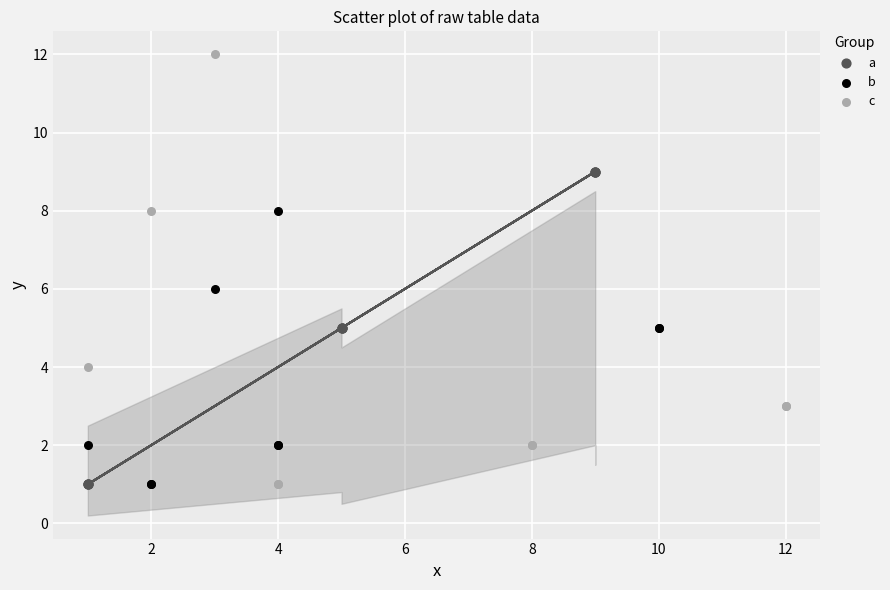

Which series contains the highest Y value?

c